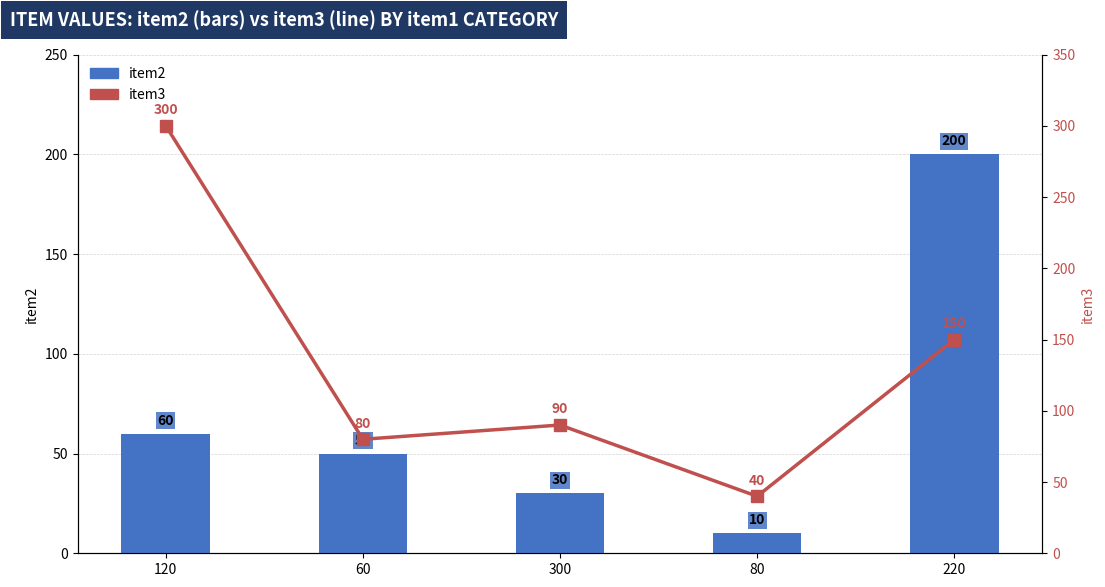

The value of item2 at 220 is 289. True or false?

False